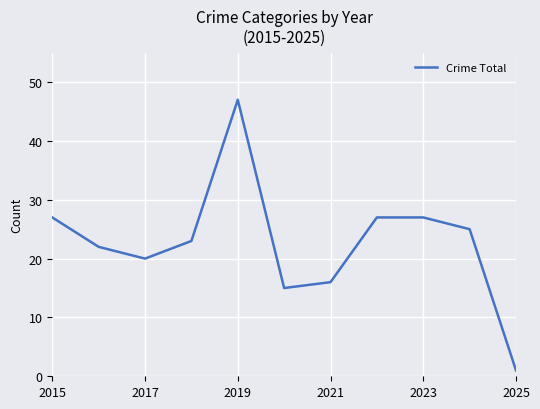

What is the difference between the maximum and minimum values?

46